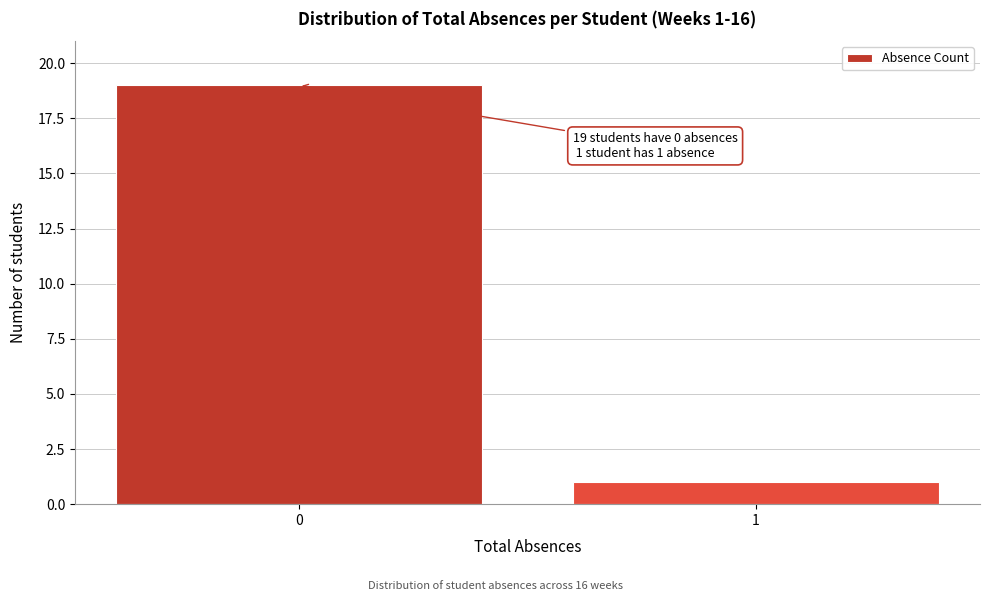

Reading right to left, list all the values displayed in this chart.

1	19